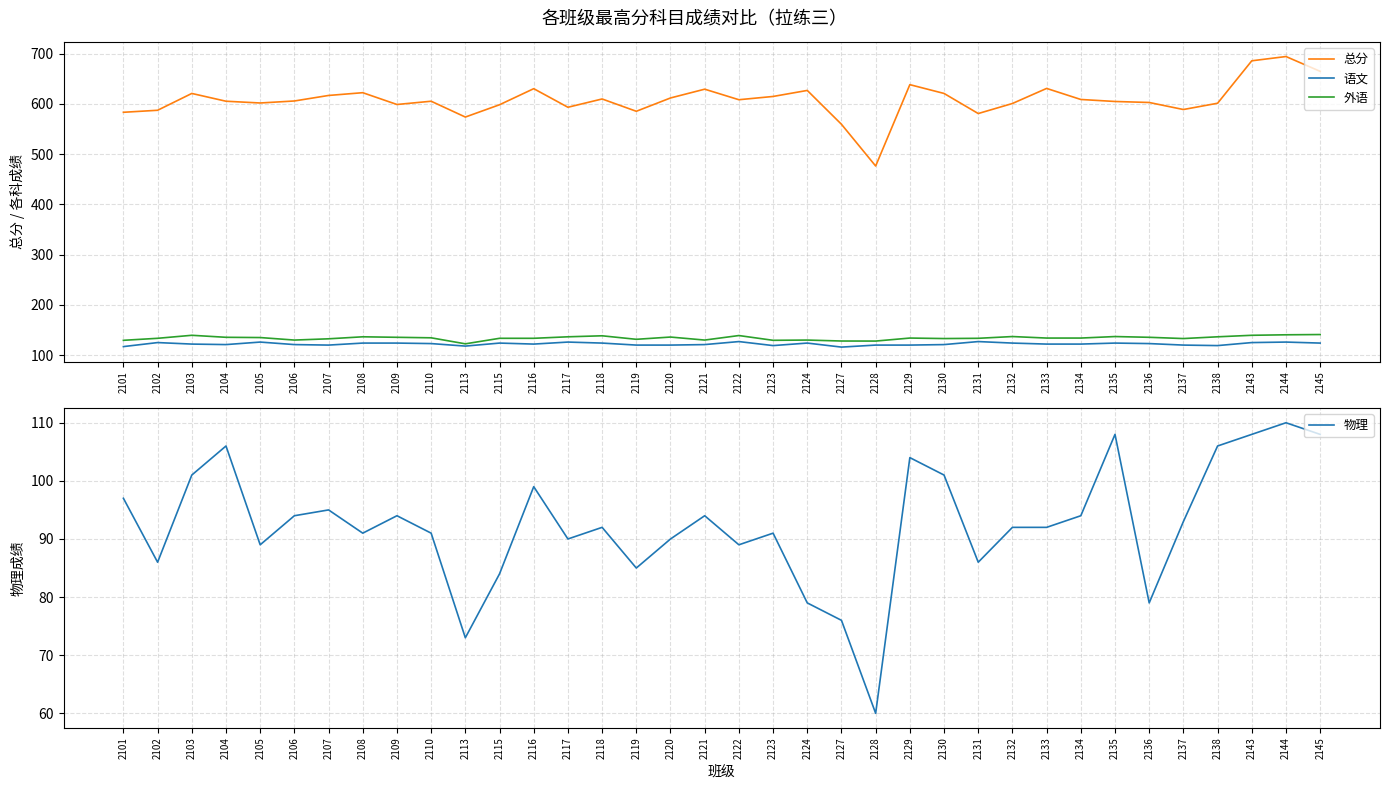

Reading left to right, list all the values displayed in this chart.

总分: 2101=583.5	2102=587.5	2103=621.0	2104=605.5	2105=602.0	2106=606.0	2107=617.0	2108=622.5	2109=599.0	2110=605.5	2113=574.0	2115=598.5	2116=630.5	2117=593.5	2118=610.0	2119=585.5	2120=612.0	2121=629.5	2122=608.5	2123=615.0	2124=627.0	2127=559.6	2128=476.5	2129=638.5	2130=621.0	2131=581.0	2132=601.0	2133=631.0	2134=609.0	2135=605.0	2136=603.0	2137=589.0	2138=601.5	2143=686.0	2144=694.5	2145=665.0
语文: 2101=117.0	2102=125.0	2103=122.0	2104=121.0	2105=126.0	2106=121.0	2107=120.0	2108=124.0	2109=124.0	2110=123.0	2113=118.0	2115=124.0	2116=122.0	2117=126.0	2118=124.0	2119=120.0	2120=120.0	2121=121.0	2122=127.0	2123=119.0	2124=124.0	2127=116.0	2128=120.0	2129=120.0	2130=121.0	2131=127.0	2132=124.0	2133=122.0	2134=122.0	2135=124.0	2136=123.0	2137=120.0	2138=119.0	2143=125.0	2144=126.0	2145=124.0
外语: 2101=129.5	2102=133.5	2103=139.5	2104=135.5	2105=135.0	2106=130.0	2107=132.5	2108=136.5	2109=135.5	2110=134.5	2113=122.5	2115=133.5	2116=133.5	2117=136.5	2118=138.5	2119=131.5	2120=136.0	2121=130.0	2122=139.0	2123=129.5	2124=130.0	2127=128.1	2128=128.0	2129=134.0	2130=133.0	2131=133.5	2132=137.0	2133=134.0	2134=134.0	2135=137.0	2136=135.5	2137=133.0	2138=136.5	2143=139.5	2144=140.5	2145=141.0
物理: 2101=97.0	2102=86.0	2103=101.0	2104=106.0	2105=89.0	2106=94.0	2107=95.0	2108=91.0	2109=94.0	2110=91.0	2113=73.0	2115=84.0	2116=99.0	2117=90.0	2118=92.0	2119=85.0	2120=90.0	2121=94.0	2122=89.0	2123=91.0	2124=79.0	2127=76.0	2128=60.0	2129=104.0	2130=101.0	2131=86.0	2132=92.0	2133=92.0	2134=94.0	2135=108.0	2136=79.0	2137=93.0	2138=106.0	2143=108.0	2144=110.0	2145=108.0